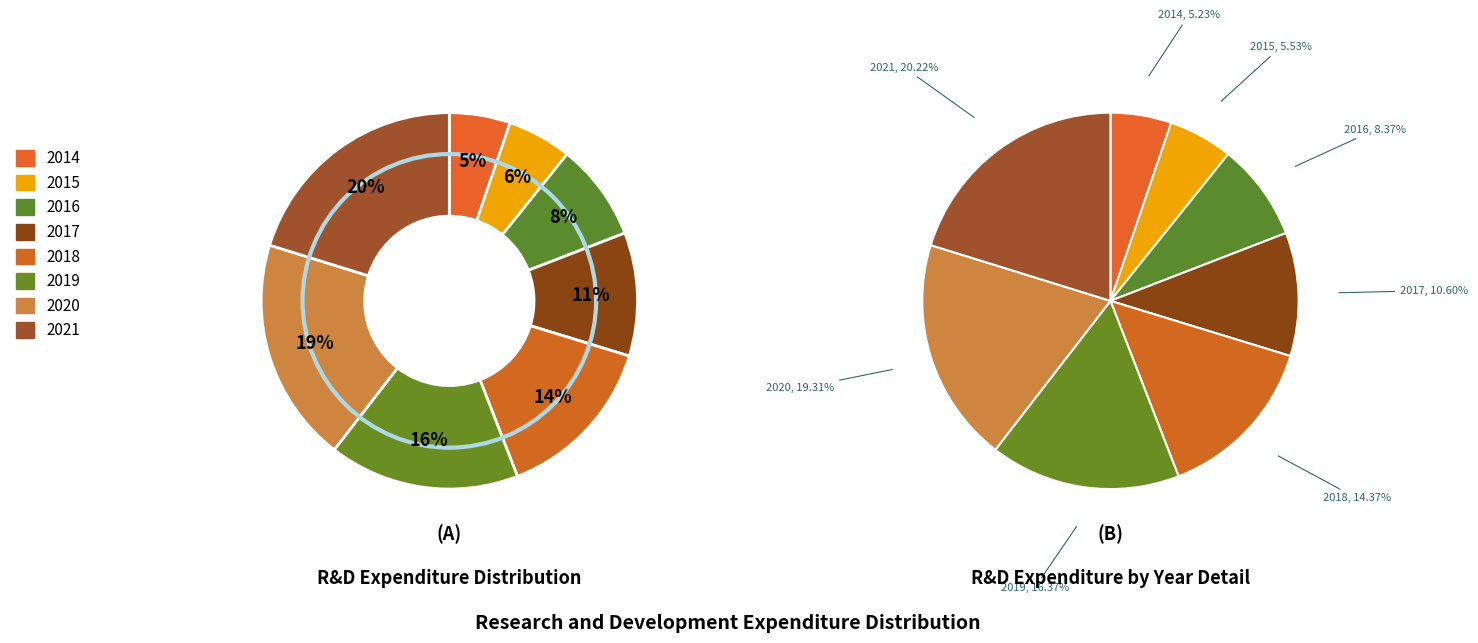

What is the smallest slice in the pie chart?

2014